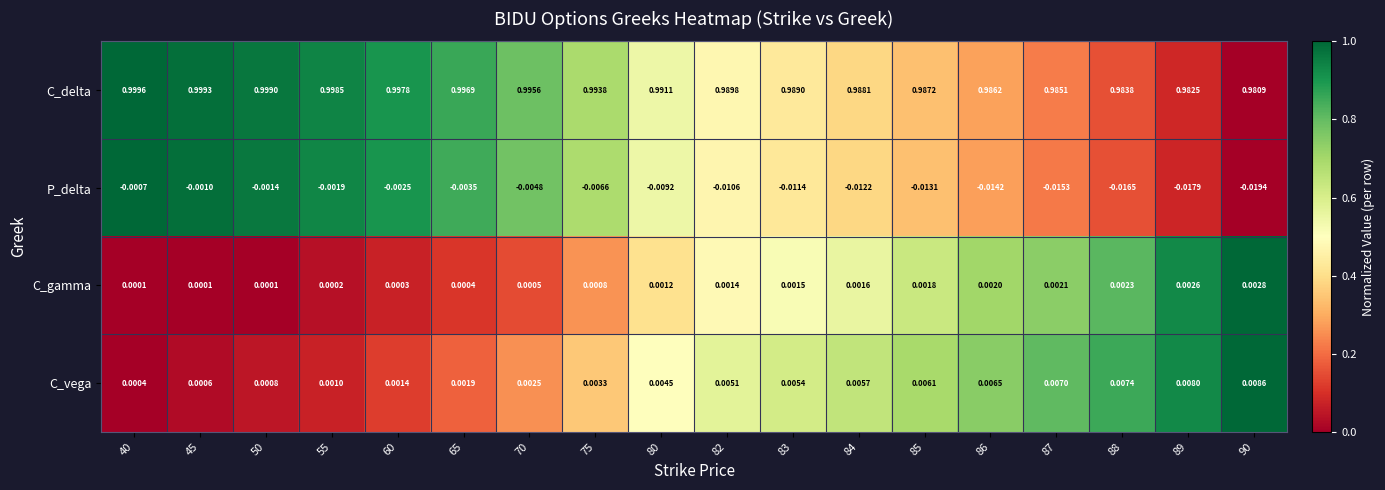

Which series has the largest total across all categories?

C_delta